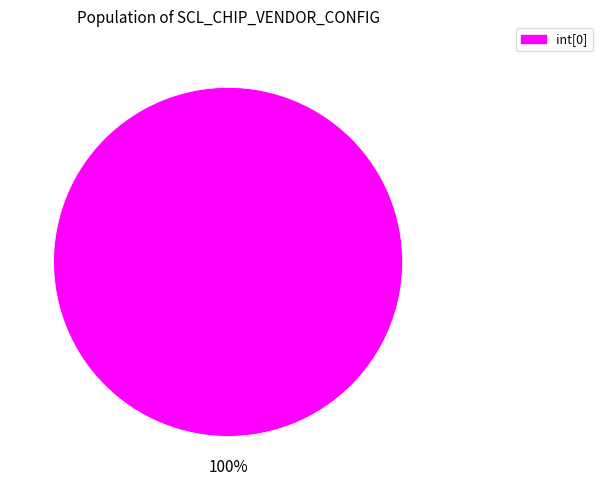

Does int[0] account for over 50% of the chart?

Yes